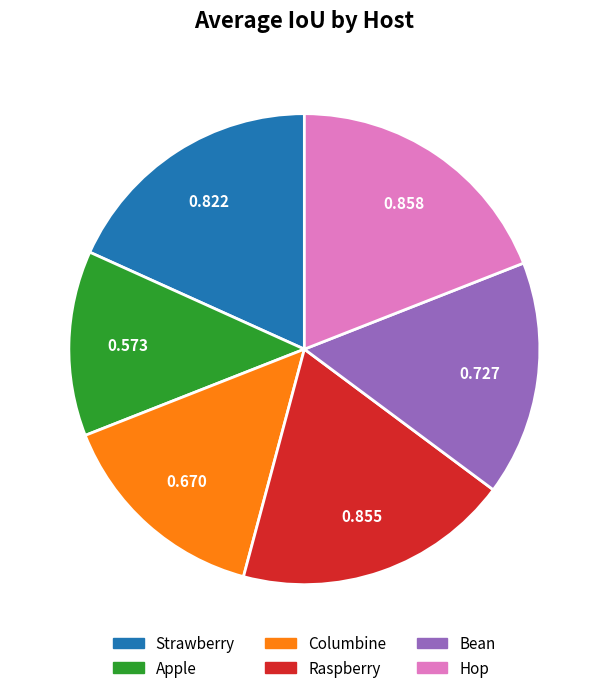

Does any single category account for the majority?

No